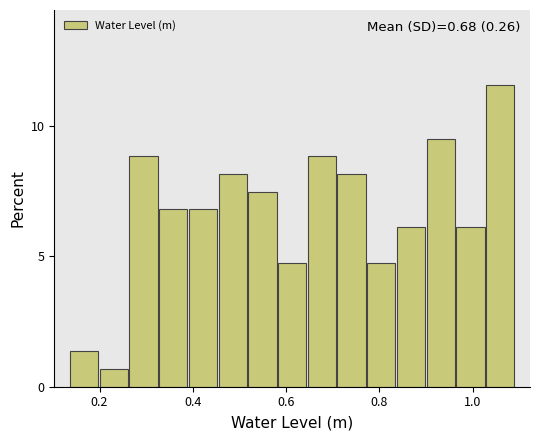

Around what value on the x-axis is the tallest bar? Give the approximate position of its centre, as read against the axis.

1.06